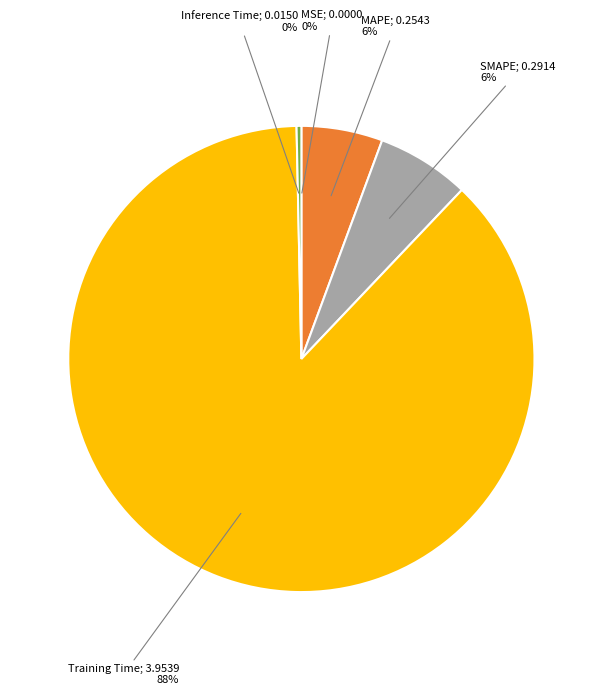

Does any single category account for the majority?

Yes